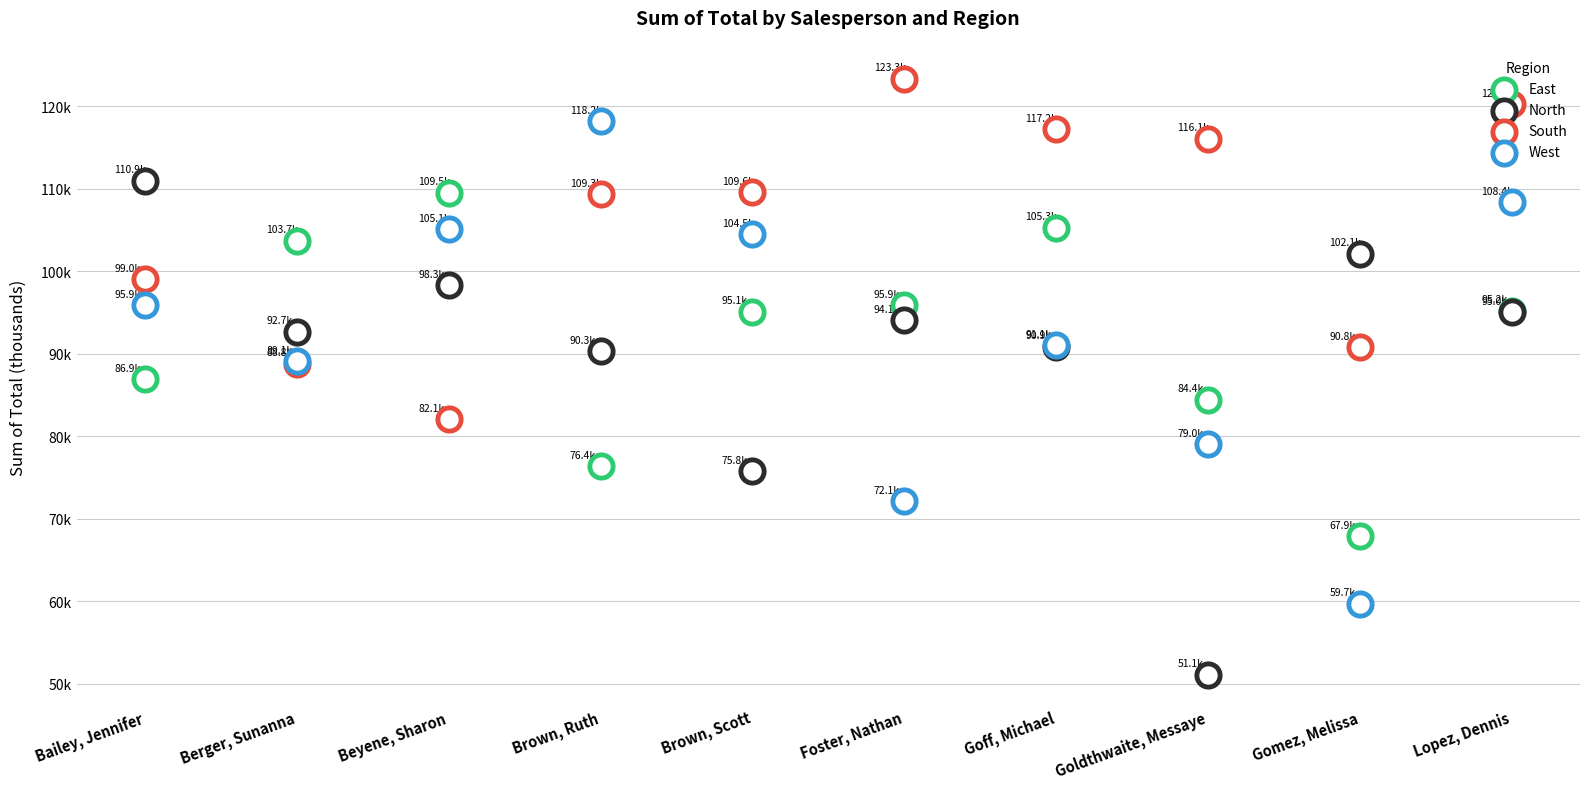

Which series reaches the maximum Y coordinate?

South